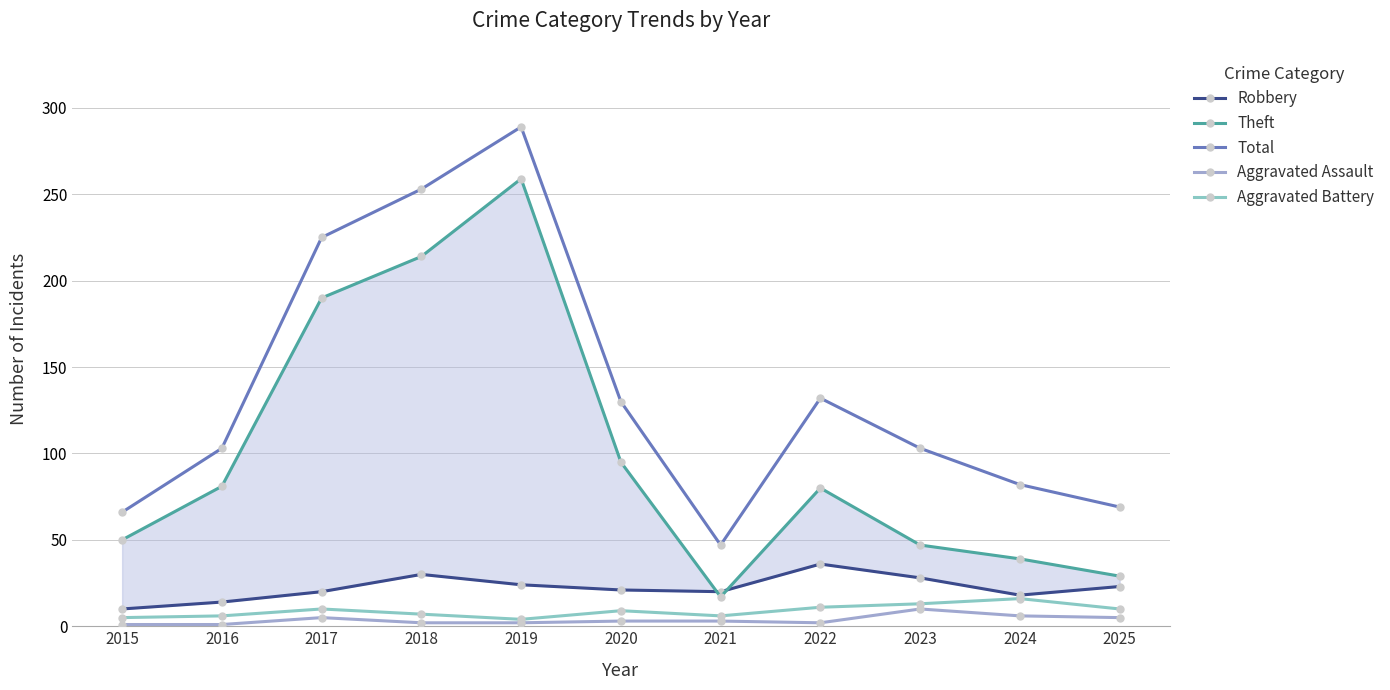

True or false: Total and Theft cross at least once.

False